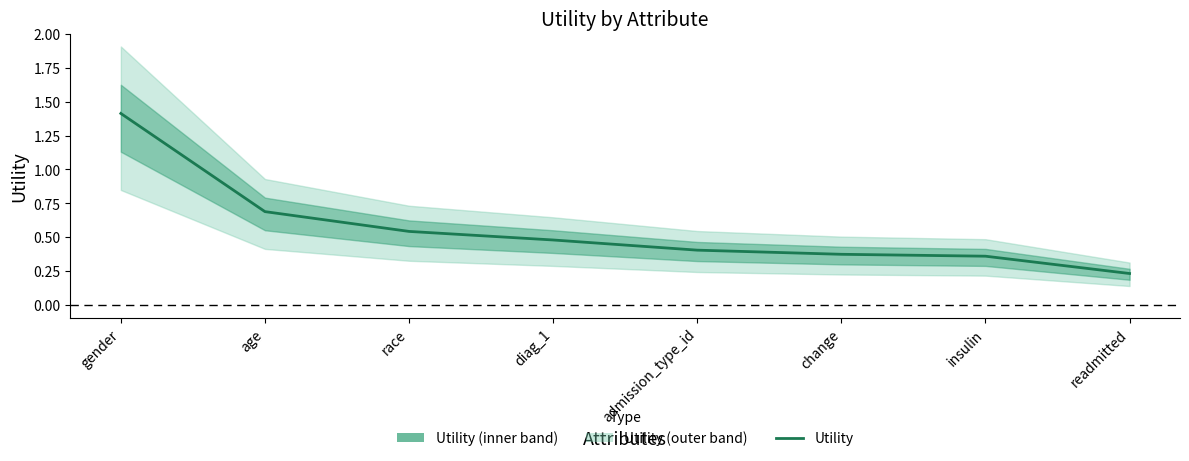

What is the average value?

0.6